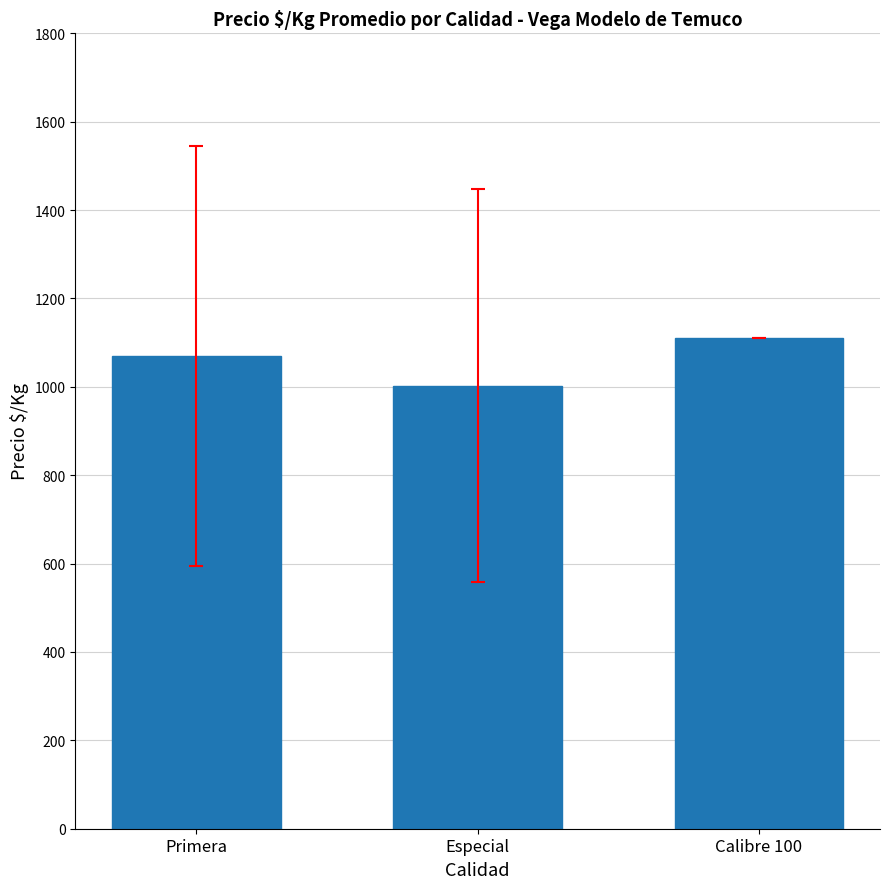

What is the sum of all values?

3183.2